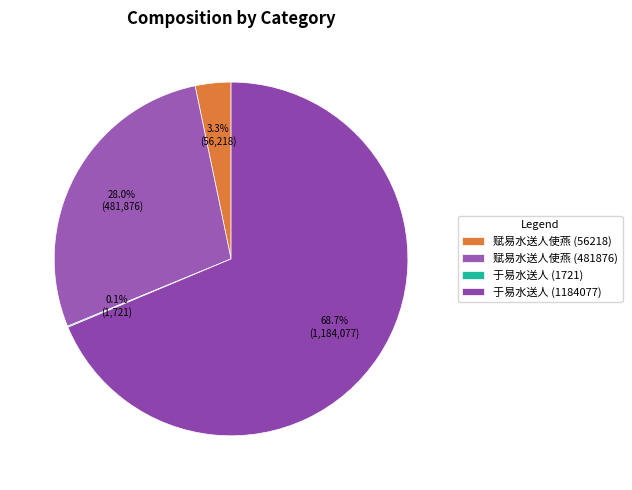

What is the change in value from 于易水送人 (1721) to 于易水送人 (1184077)?

+1182356